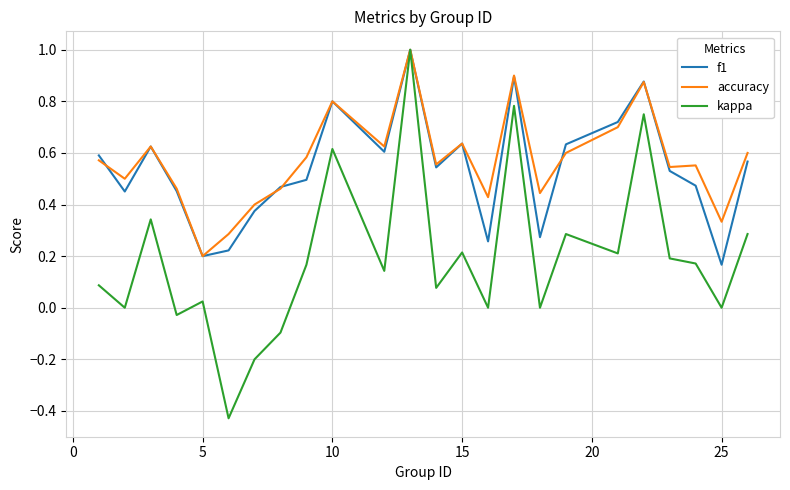

Which series has the largest range (max minus min)?

kappa